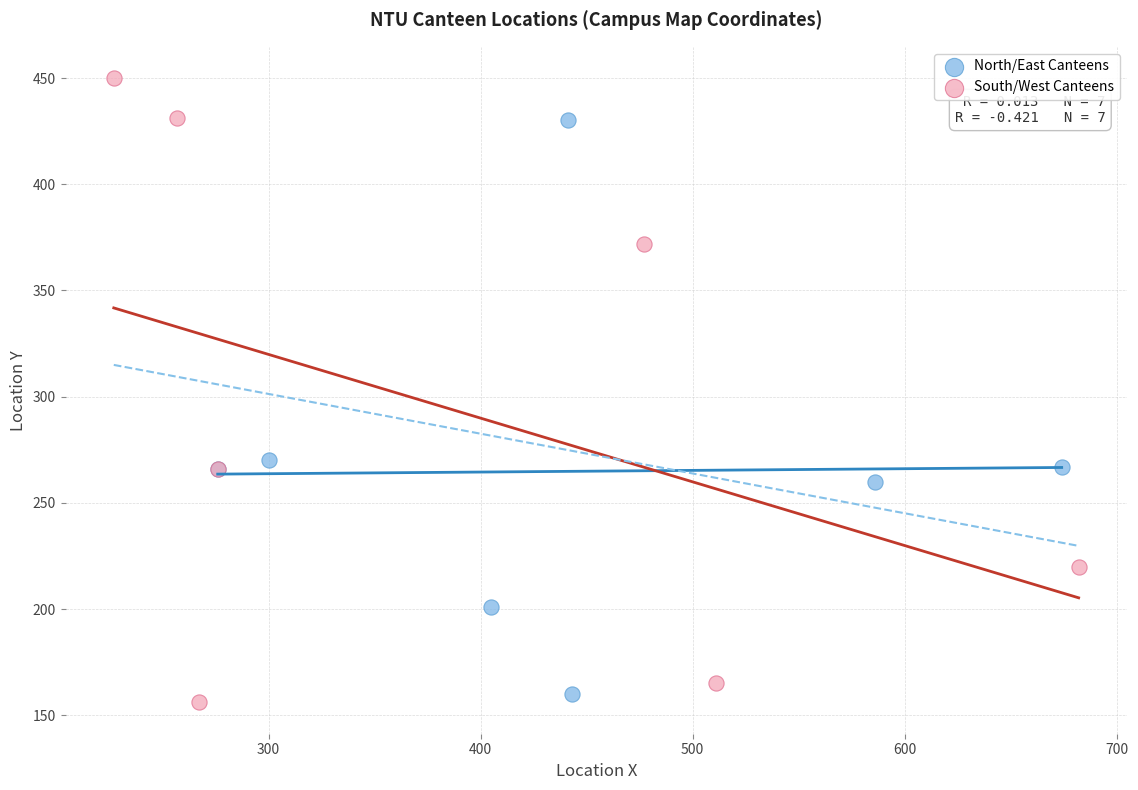

Which series contains the highest Y value?

South/West Canteens